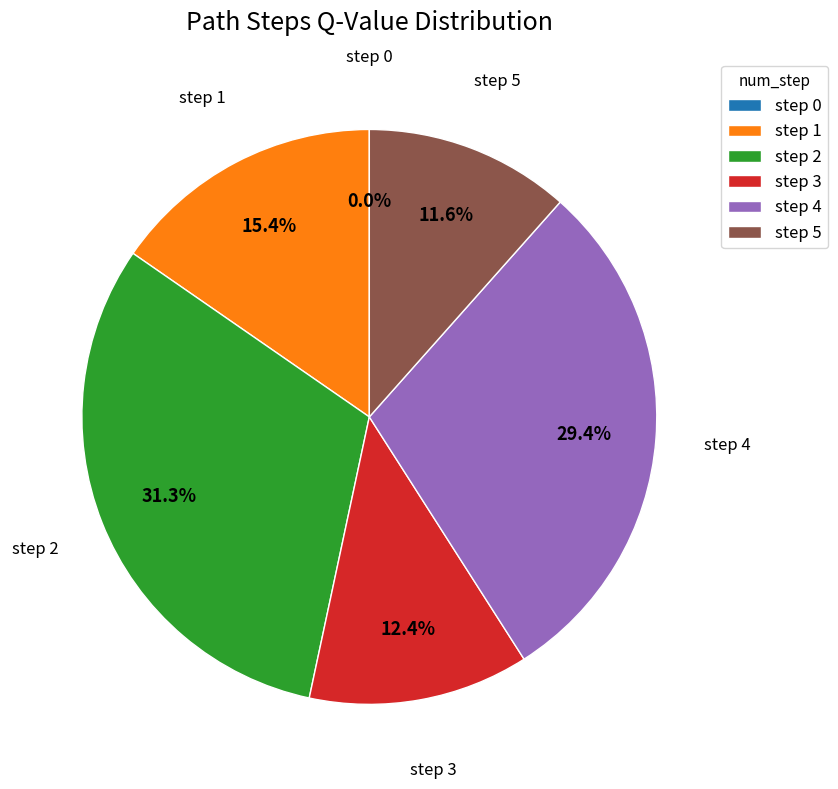

Rank the categories by value from highest to lowest.

step 2, step 4, step 1, step 3, step 5, step 0